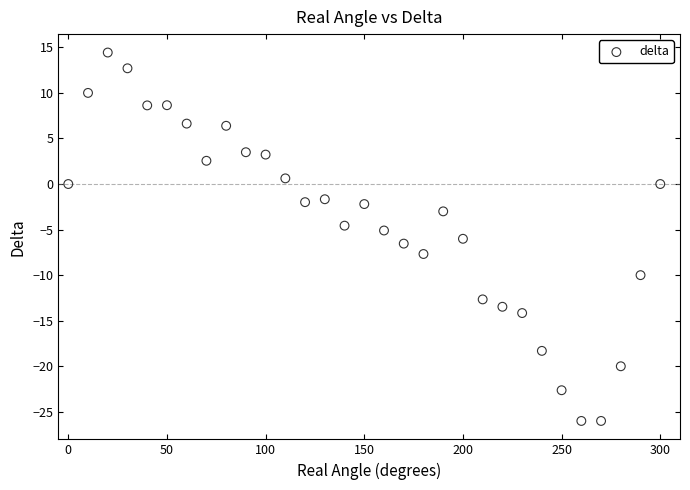

What is the range of Y values (max minus min)?

40.4